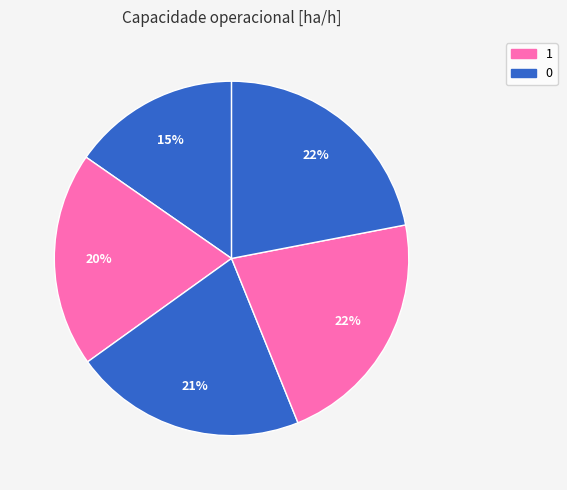

Rank the categories by value from highest to lowest.

4, 3, 2, 1, 0